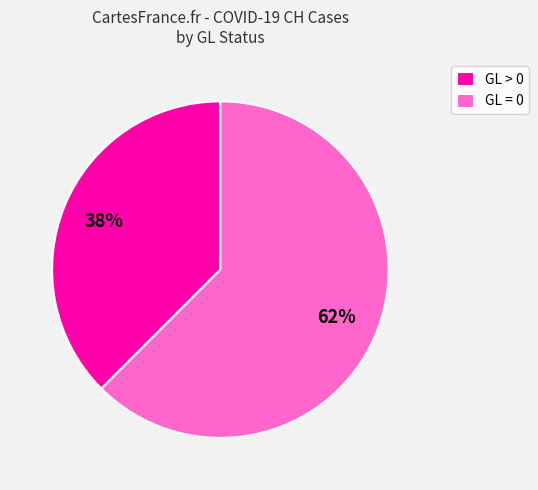

Is the sum of GL > 0 and GL = 0 greater than half?

Yes